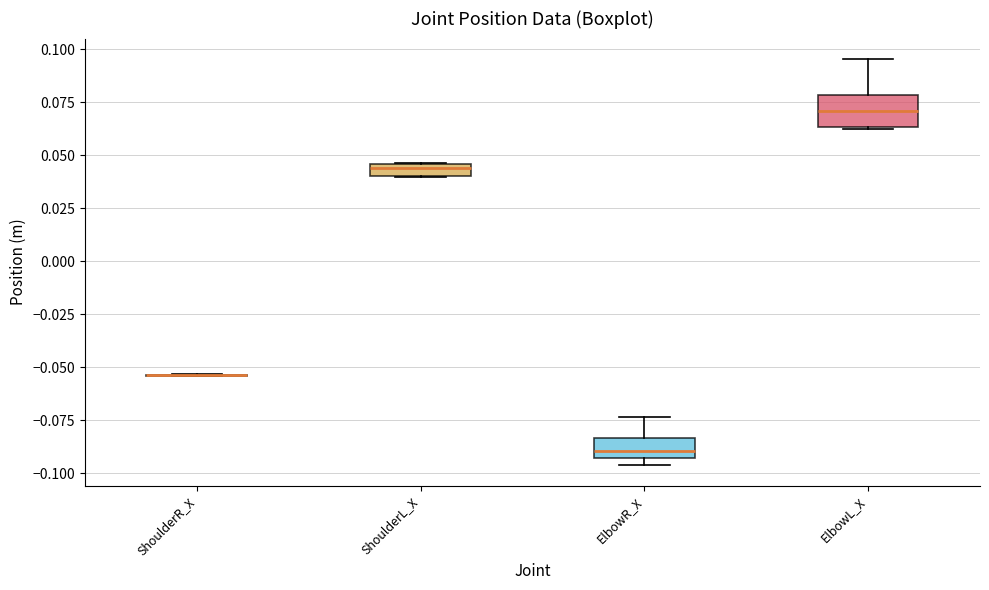

Comparing the boxes themselves (not the whiskers), which one is the tallest?

ElbowL_X